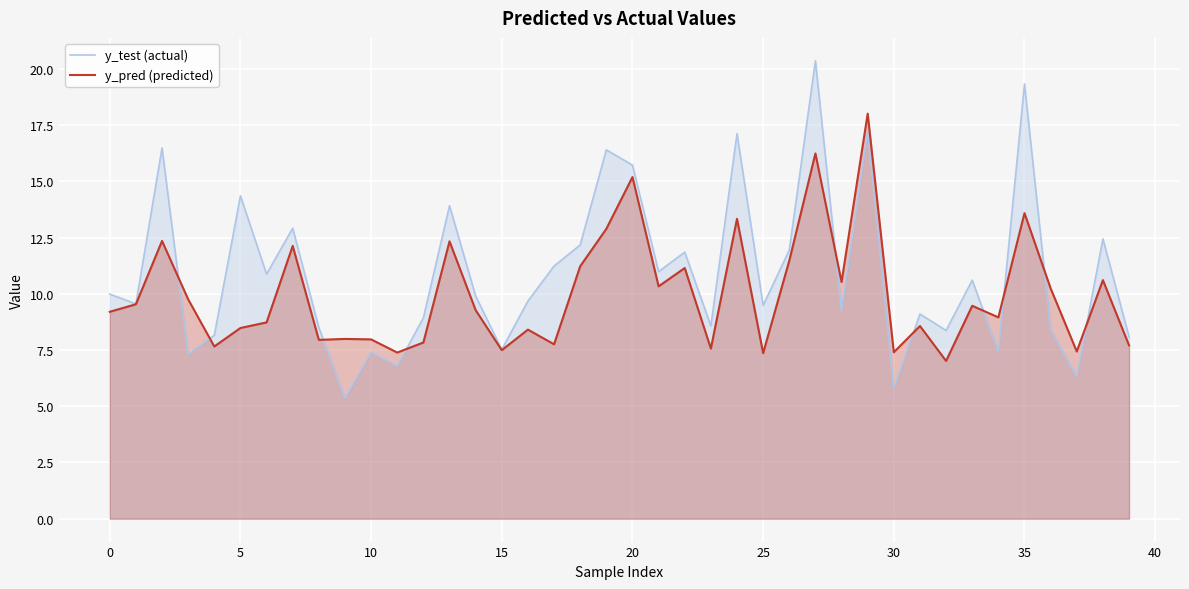

What is the minimum value for y_pred (predicted)?

7.0